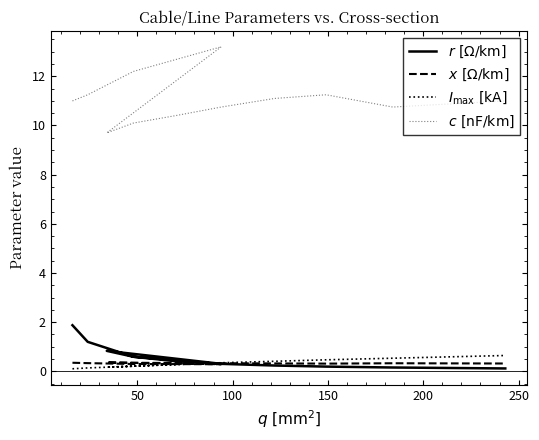

Reading right to left, transcribe all the data shown in this chart.

$r\ [\Omega/\mathrm{km}]$: 0.1	0.2	0.2	0.2	0.3	0.4	0.6	0.8	0.3	0.6	1.2	1.9
$x\ [\Omega/\mathrm{km}]$: 0.3	0.3	0.3	0.3	0.3	0.3	0.3	0.4	0.3	0.3	0.3	0.3
$I_\mathrm{max}\ [\mathrm{kA}]$: 0.6	0.5	0.5	0.4	0.3	0.3	0.2	0.2	0.3	0.2	0.1	0.1
$c\ [\mathrm{nF/km}]$: 11.0	10.8	11.2	11.1	10.8	10.4	10.1	9.7	13.2	12.2	11.2	11.0